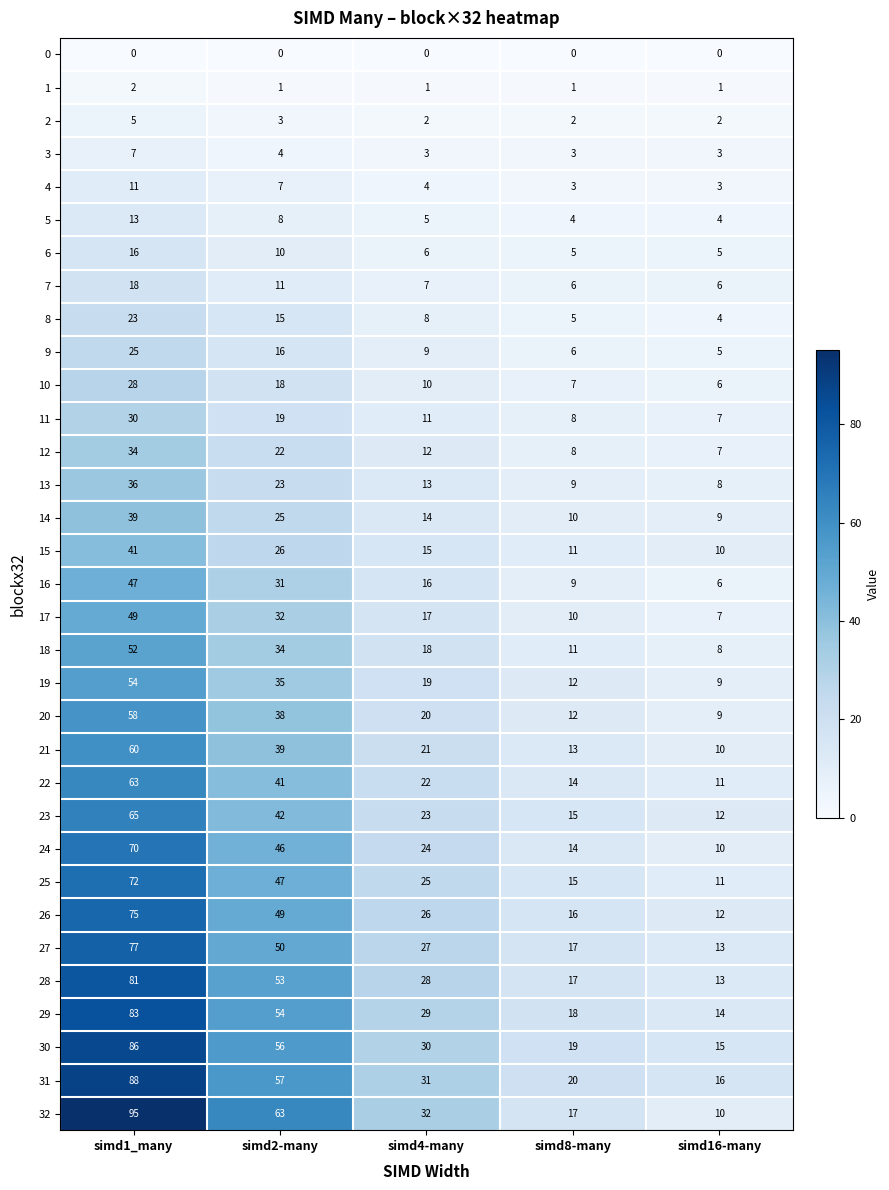

What is the spread (max minus min) of values at simd2-many?

63